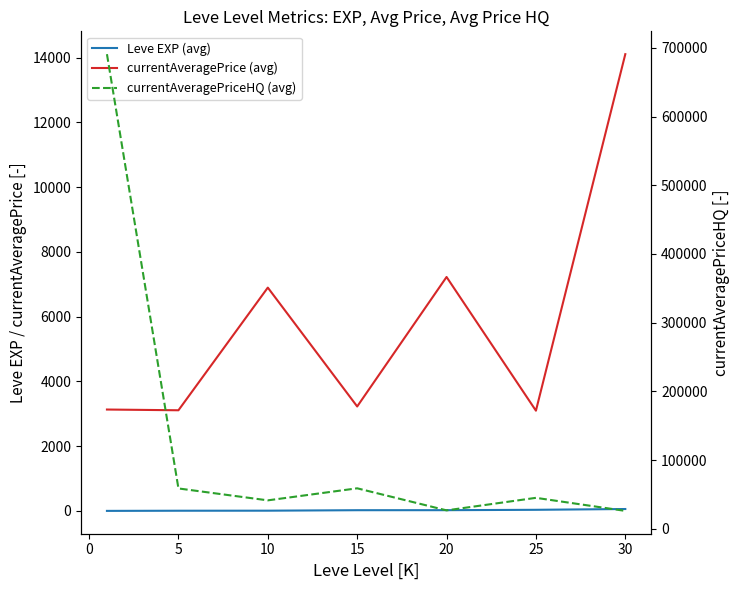

True or false: Leve EXP (avg) has more than 1 interior local peaks.

False